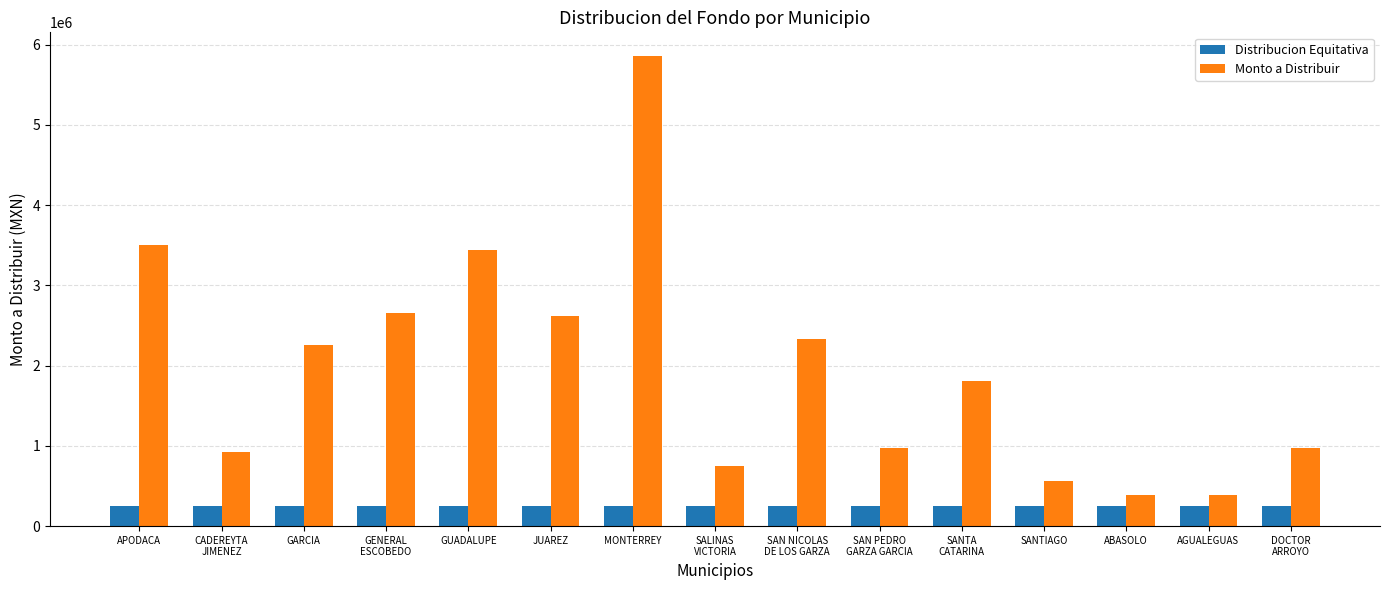

How many groups of bars are there?

15